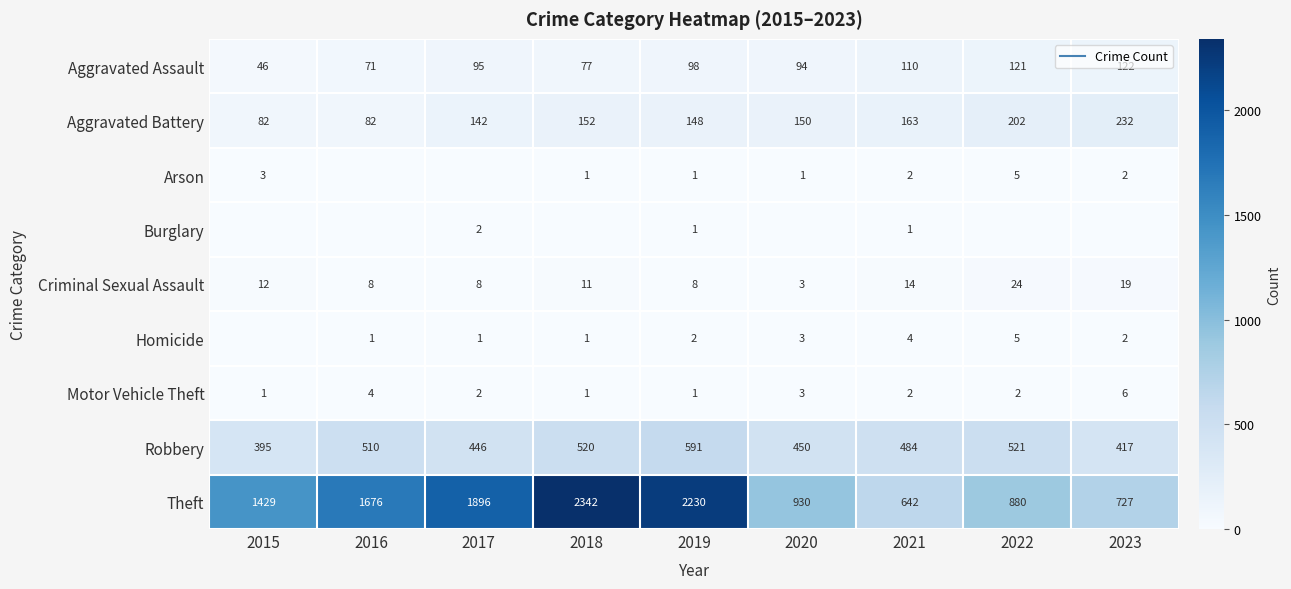

How many values in the Homicide series are below 2?

4